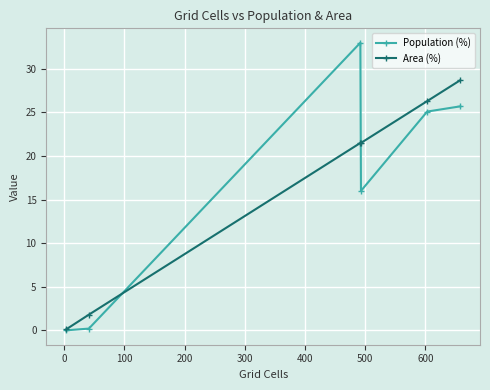

What is the greatest value displayed?

33.0